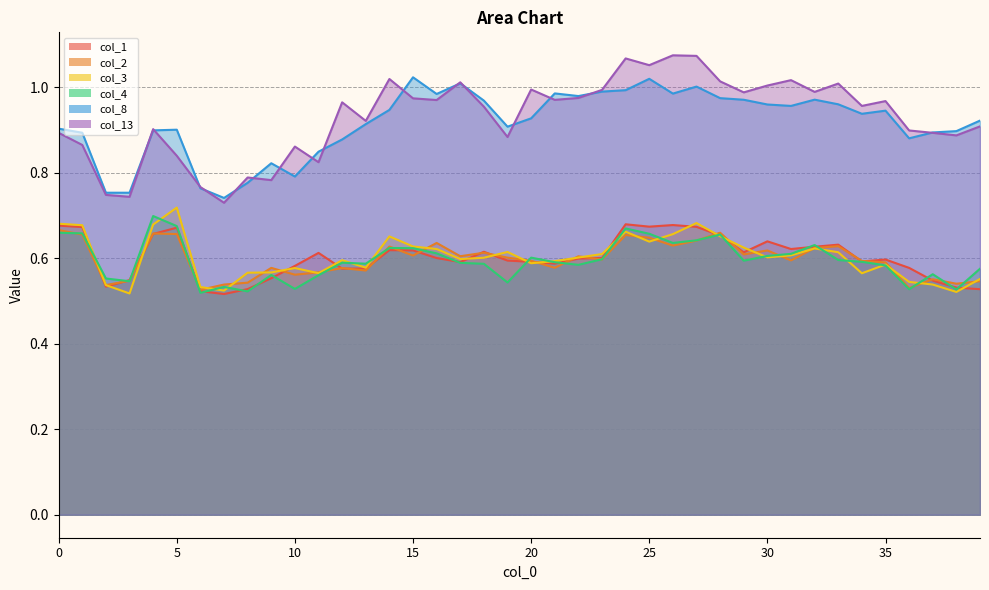

Count the 1 values in the range 0 to 1.

40